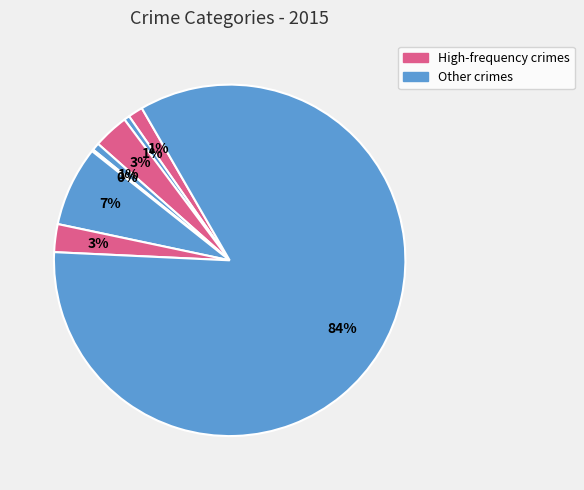

Does any single category account for the majority?

Yes